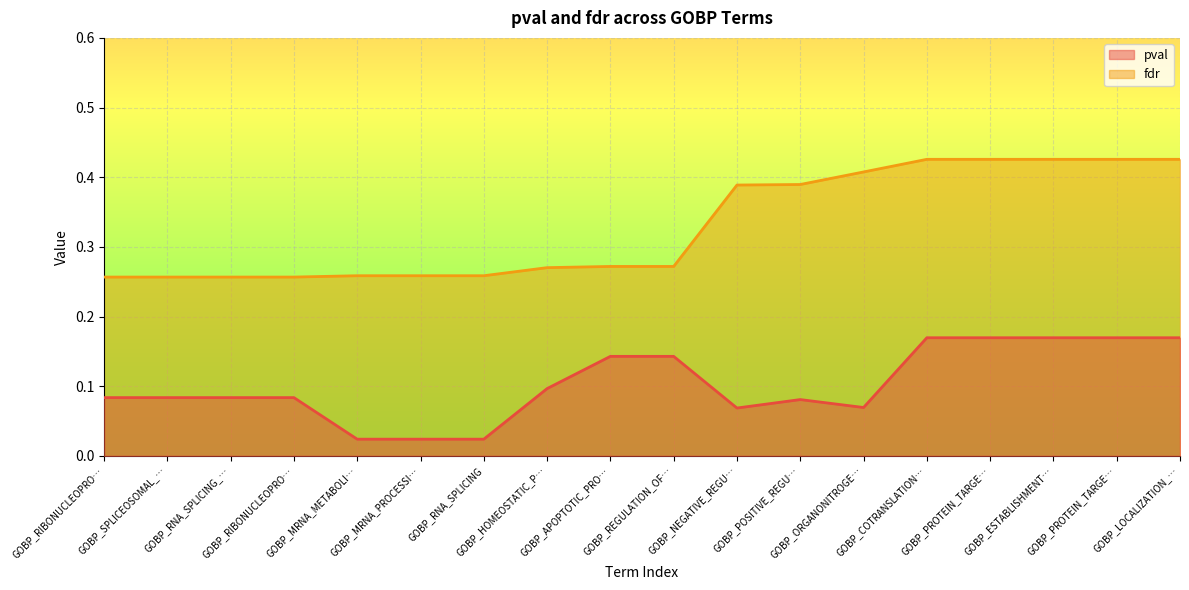

What is the difference between the pval values at GOBP_NEGATIVE_REGU… and GOBP_PROTEIN_TARGE…?

0.1